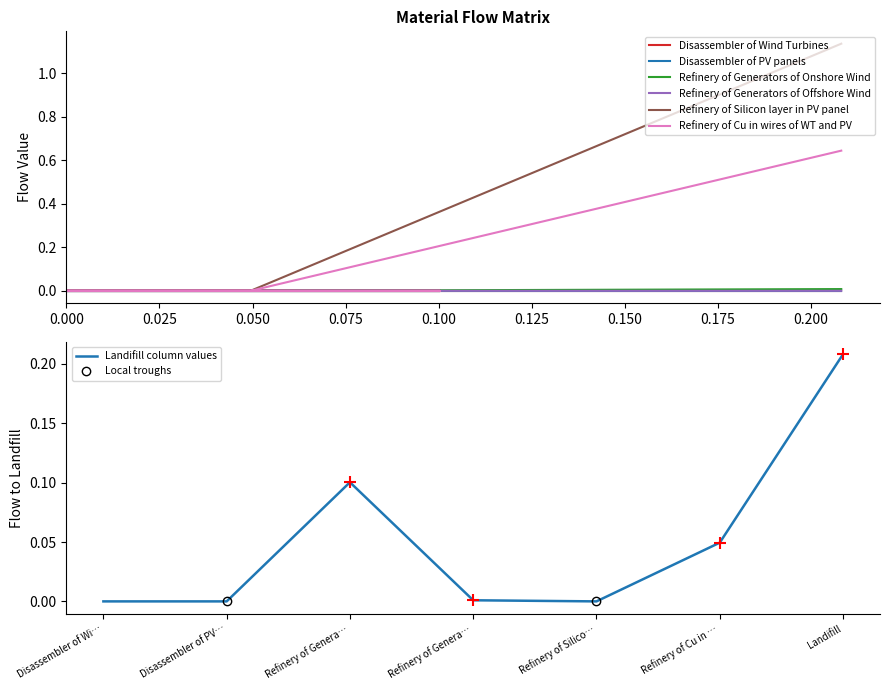

The value of Refinery of Generators of Onshore Wind at Refinery of Generators of Offshore Wind is -0.0. True or false?

False